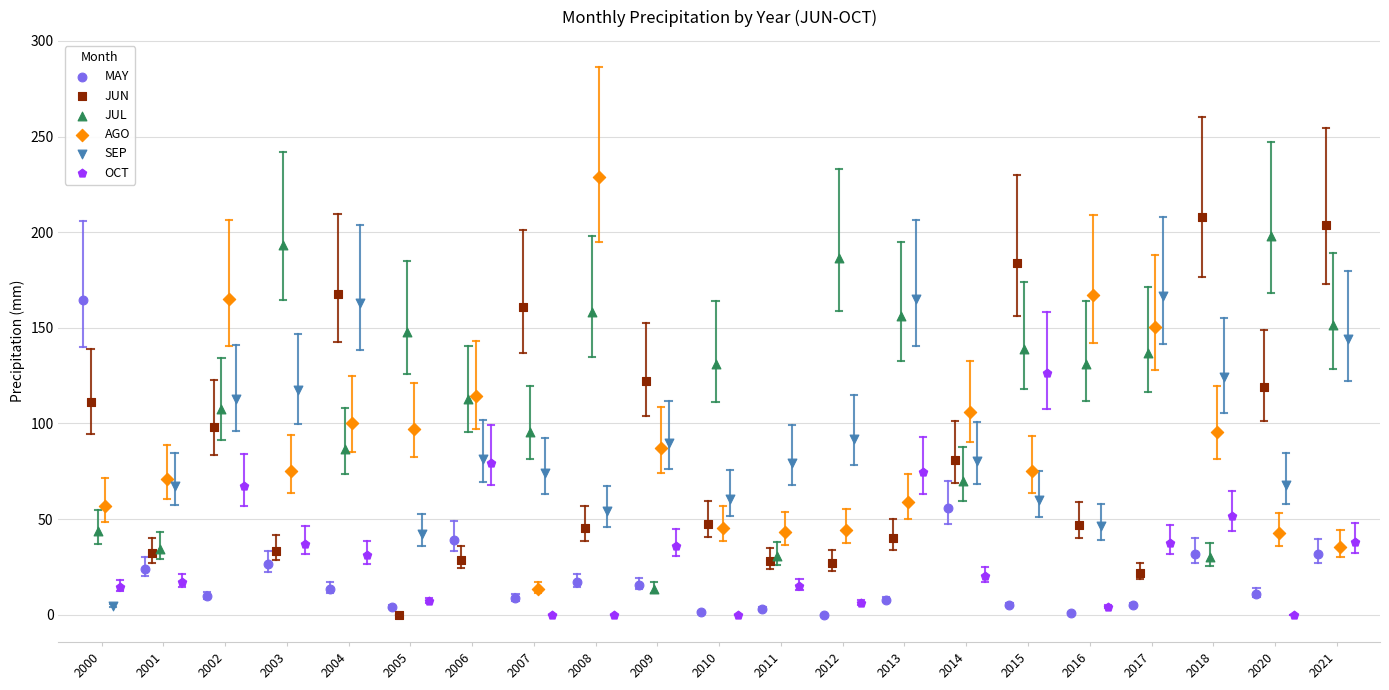

Which series reaches the maximum Y coordinate?

AGO